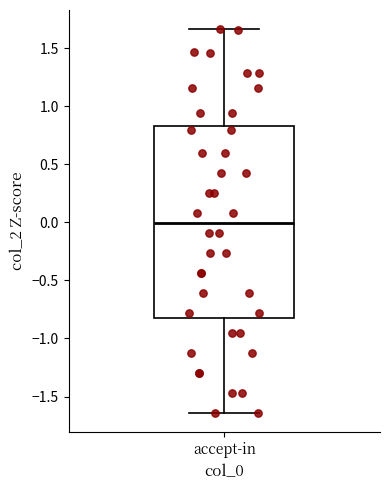

Transcribe this box plot: give where the median line is, the range the box spans, and where the two whiskers end, as read against the y-axis. The values are not printed on the chart, so give them approximately, as read against the axis.

median 0.00, box -0.80 to 0.85, whiskers -1.65 to 1.65